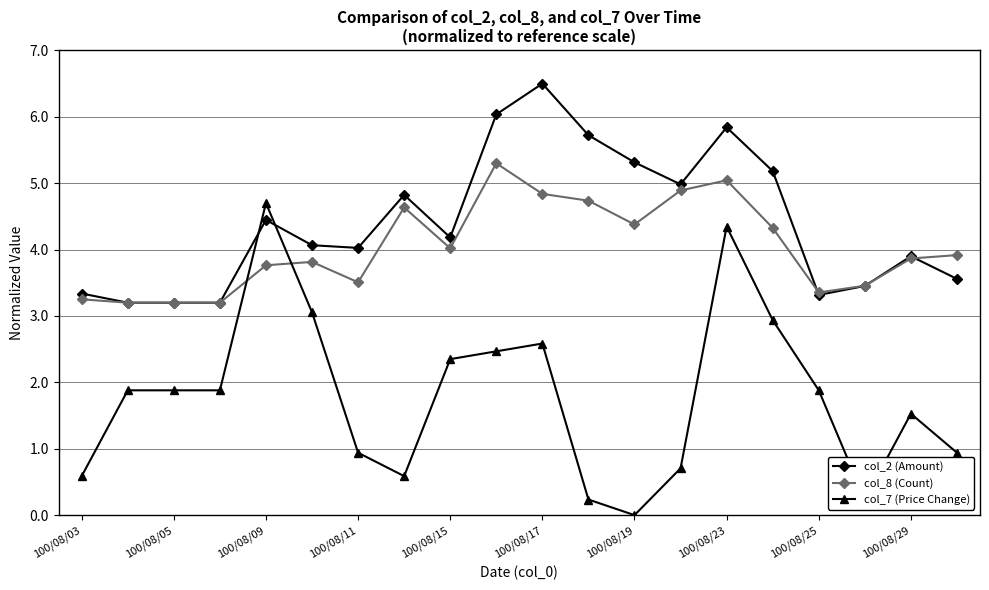

After their last crossing, which series has the higher values: col_7 (Price Change) or col_8 (Count)?

col_8 (Count)